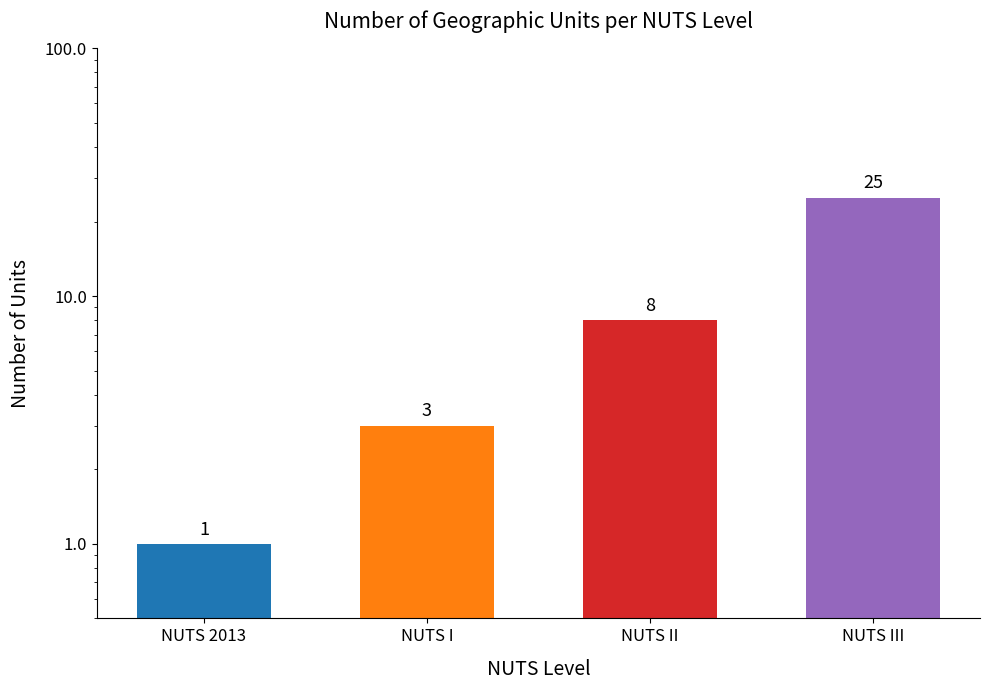

Reading left to right, list all the values displayed in this chart.

NUTS 2013=1	NUTS I=3	NUTS II=8	NUTS III=25